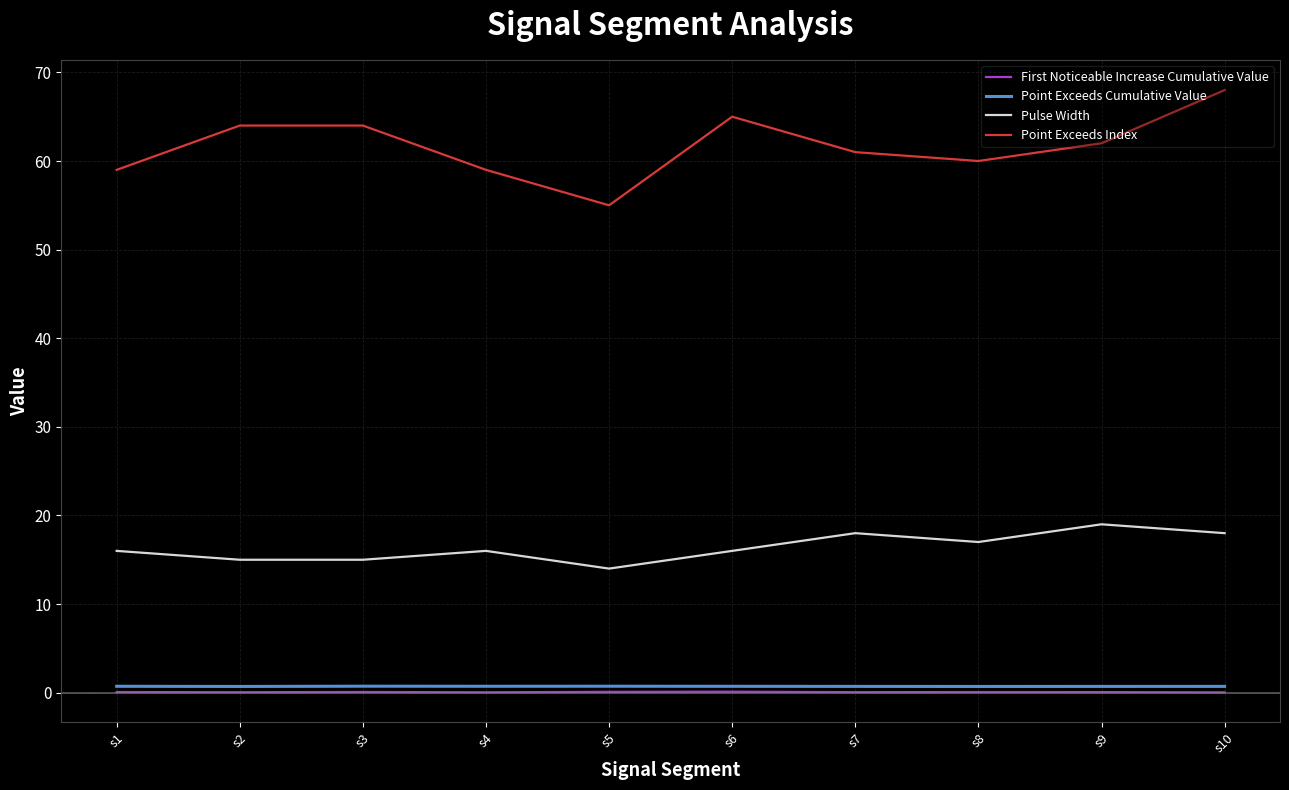

What is the sum of the Pulse Width values at s6 and s4?

32.0